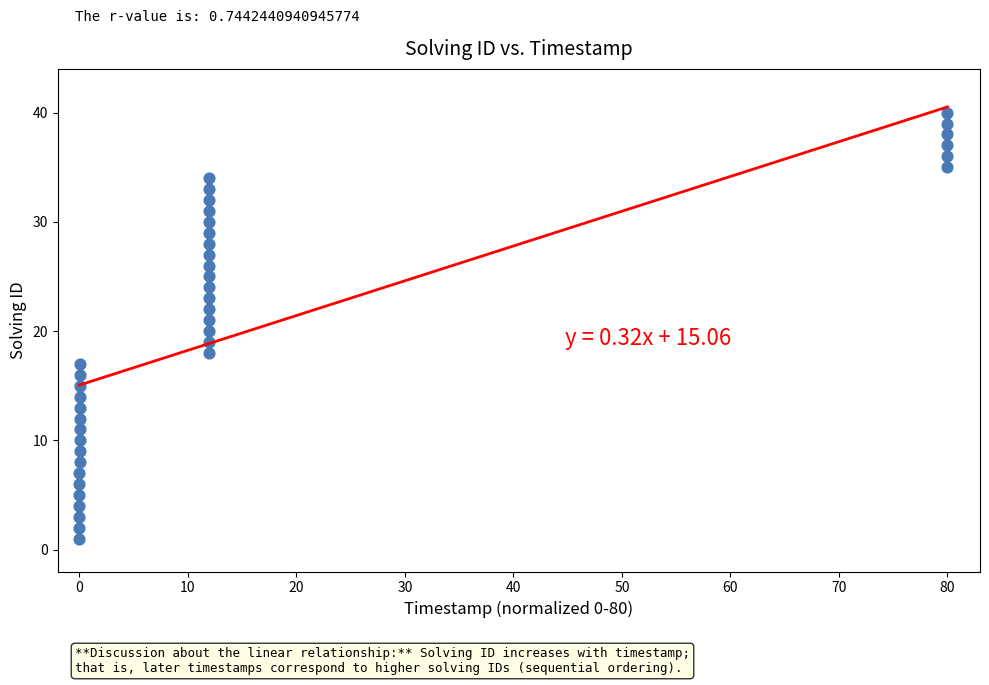

What is the range of Y values (max minus min)?

39